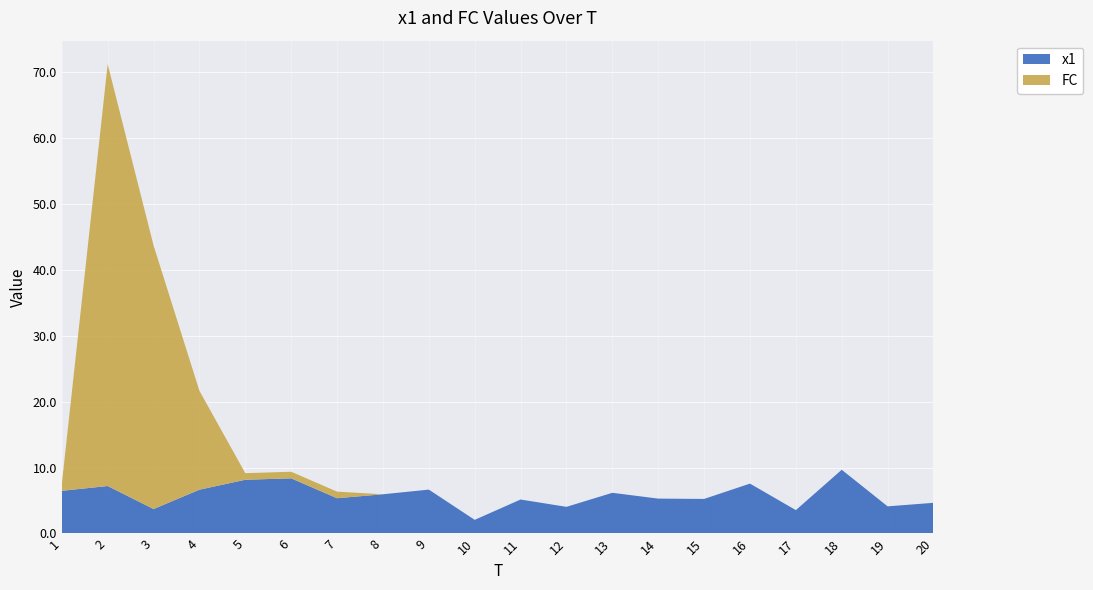

Reading right to left, what are all the values shown in this chart?

x1: 20=4.7	19=4.1	18=9.7	17=3.5	16=7.6	15=5.2	14=5.3	13=6.2	12=4.0	11=5.2	10=2.1	9=6.7	8=5.9	7=5.4	6=8.4	5=8.2	4=6.6	3=3.7	2=7.2	1=6.5
FC: 20=0.0	19=0.0	18=0.0	17=0.0	16=0.0	15=0.0	14=0.0	13=0.0	12=0.0	11=0.0	10=0.0	9=0.0	8=0.0	7=1.0	6=1.0	5=1.0	4=15.0	3=40.0	2=64.0	1=1.0